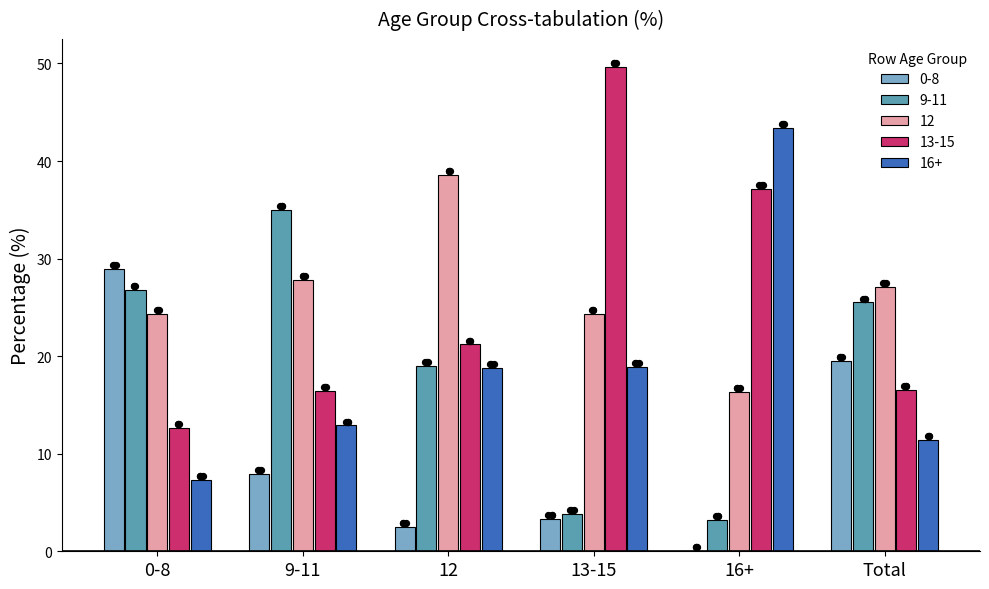

Is the value of 16+ at 9-11 greater than the value of 12 at 12?

No